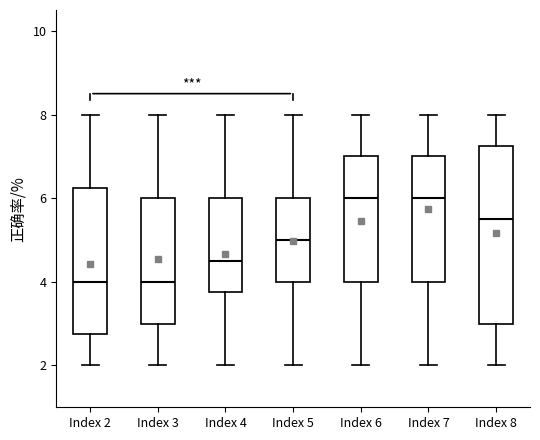

Reading left to right, read every box against the y-axis: the position of its median line, the range the box covers, and the ends of its whiskers. The values are not printed on the chart, so give them approximately, as read against the axis.

Index 2: median 4.0, box 2.8 to 6.2, whiskers 2.0 to 8.0
Index 3: median 4.0, box 3.0 to 6.0, whiskers 2.0 to 8.0
Index 4: median 4.6, box 3.8 to 6.0, whiskers 2.0 to 8.0
Index 5: median 5.0, box 4.0 to 6.0, whiskers 2.0 to 8.0
Index 6: median 6.0, box 4.0 to 7.0, whiskers 2.0 to 8.0
Index 7: median 6.0, box 4.0 to 7.0, whiskers 2.0 to 8.0
Index 8: median 5.6, box 3.0 to 7.2, whiskers 2.0 to 8.0